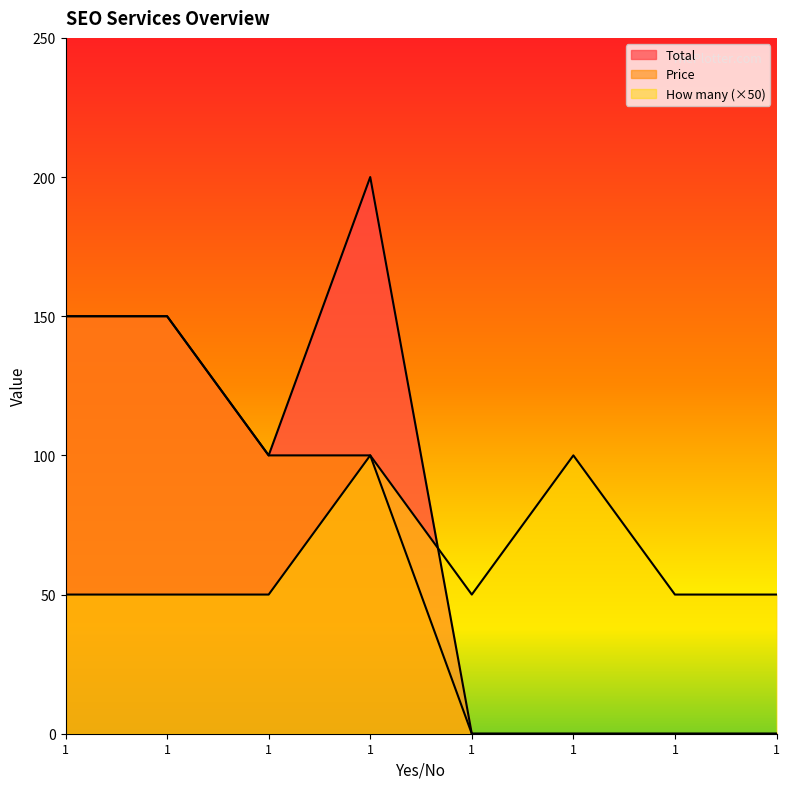

Rank the categories by How many value from lowest to highest.

1, 1, 1, 1, 1, 1, 1, 1